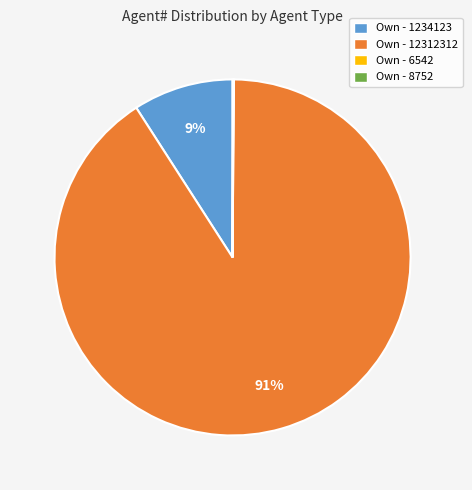

The Own - 1234123 slice represents 3% of the pie. True or false?

False